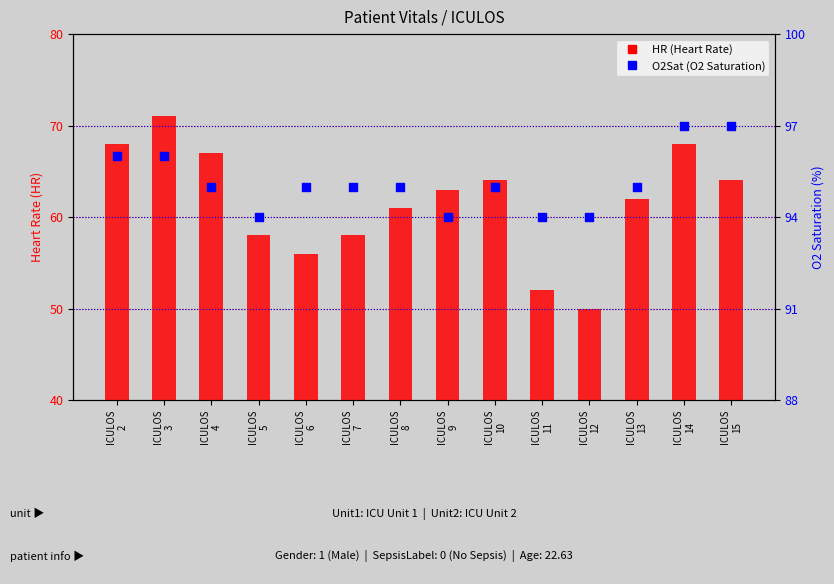

Is the value of HR (Heart Rate) at ICULOS
11 greater than the value of O2Sat (O2 Saturation) at ICULOS
15?

No